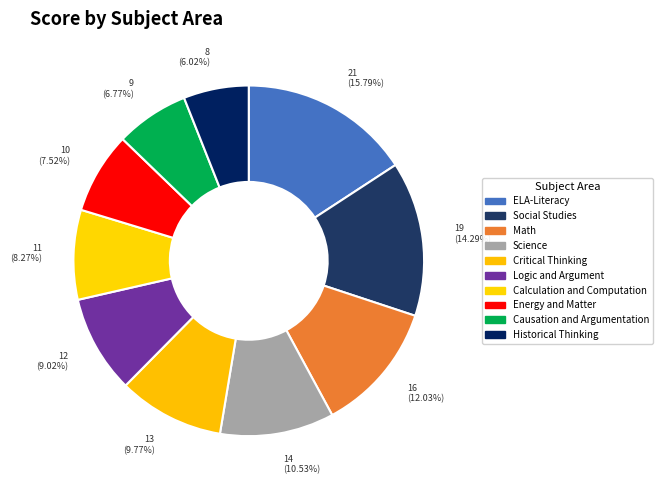

To the nearest percent, what is the difference between the Social Studies and Causation and Argumentation slice percentages?

8%